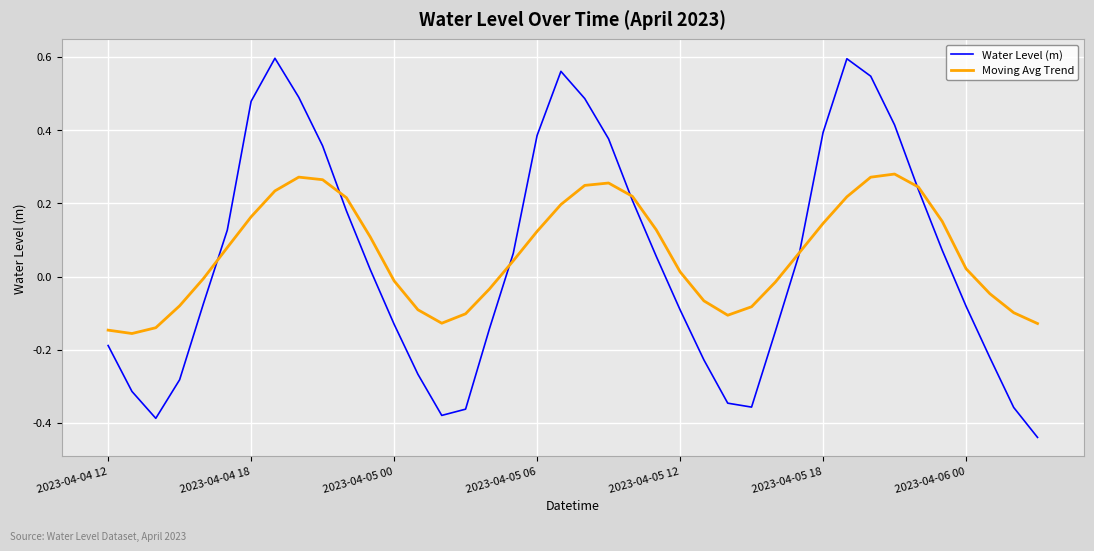

In Moving Avg Trend, how many points are lower than both neighbors (excluding endpoints)?

3